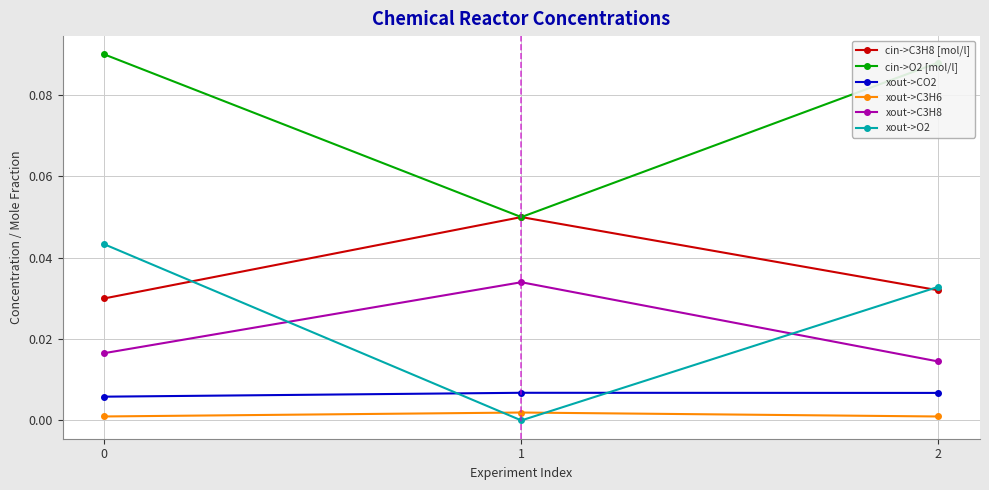

What are all the series names shown in the legend?

cin->C3H8 [mol/l], cin->O2 [mol/l], xout->CO2, xout->C3H6, xout->C3H8, xout->O2